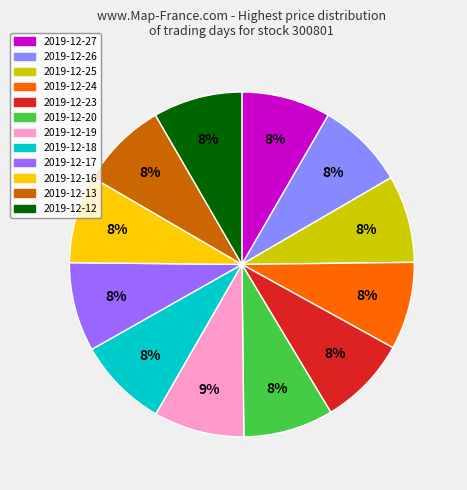

How many segments does this pie chart have?

12